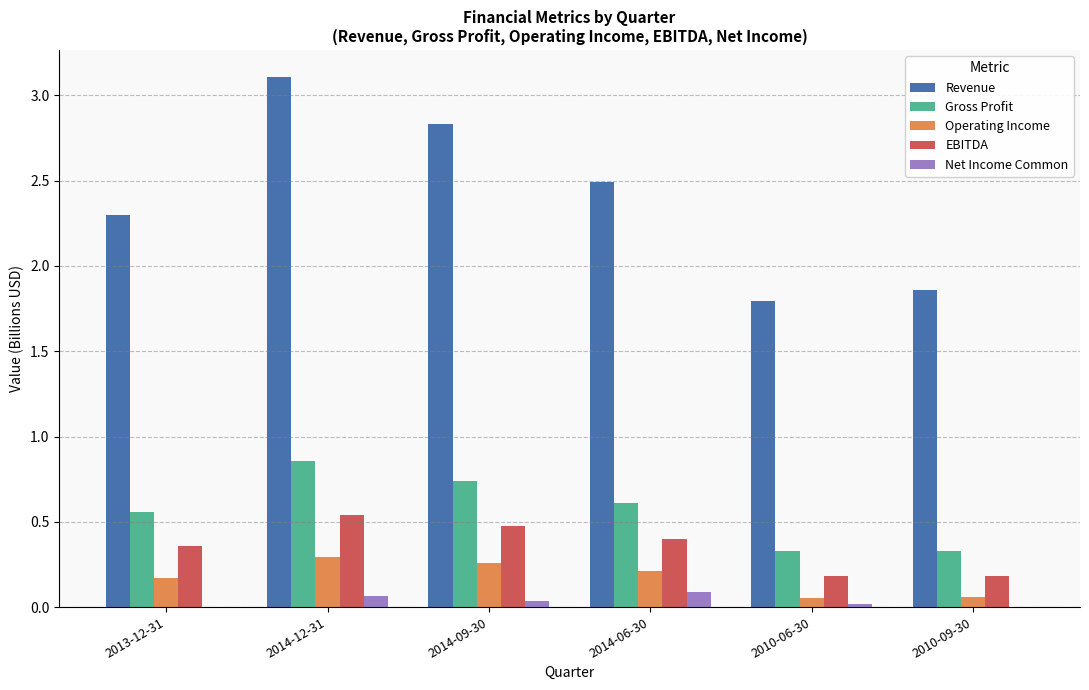

What are all the series names shown in the legend?

Revenue, Gross Profit, Operating Income, EBITDA, Net Income Common